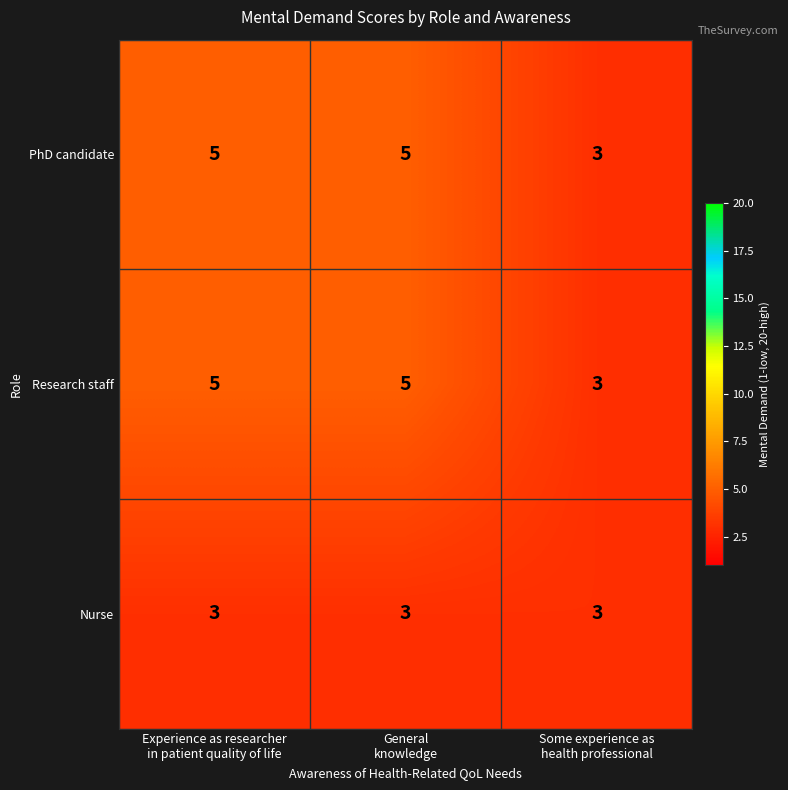

Count the Research staff values in the range 3 to 5.

3